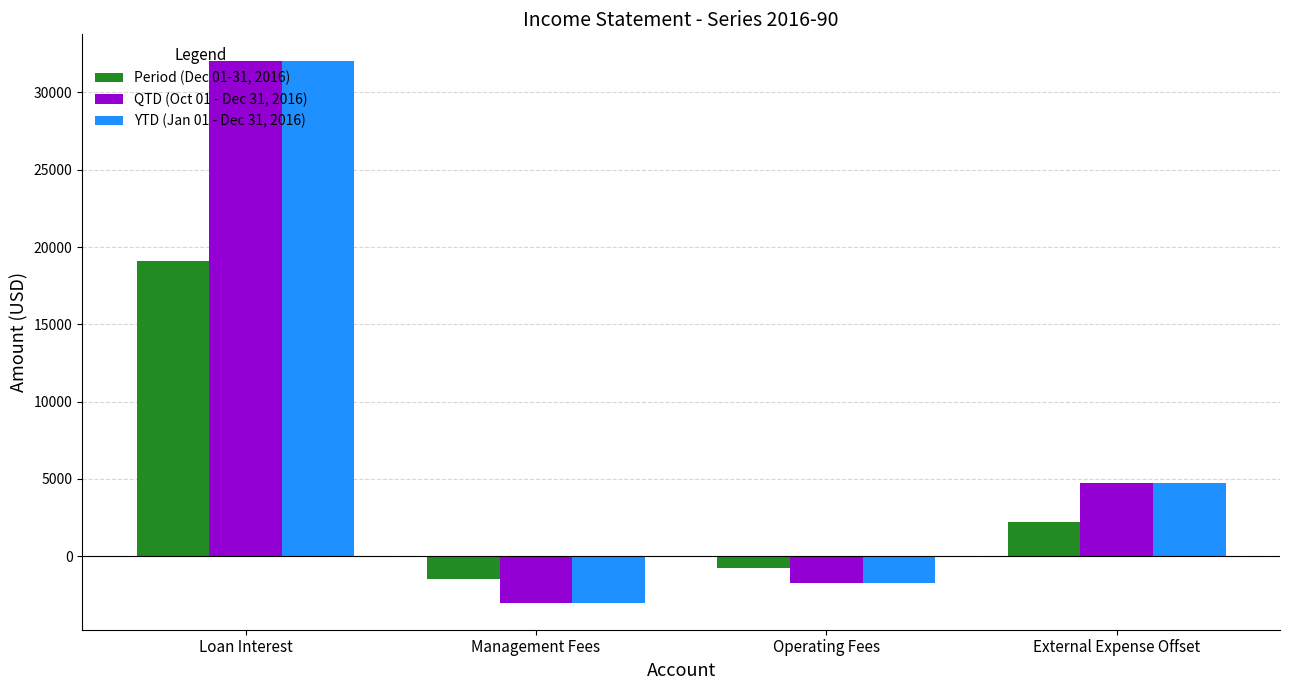

How many values in YTD (Jan 01 - Dec 31, 2016) are above zero?

2